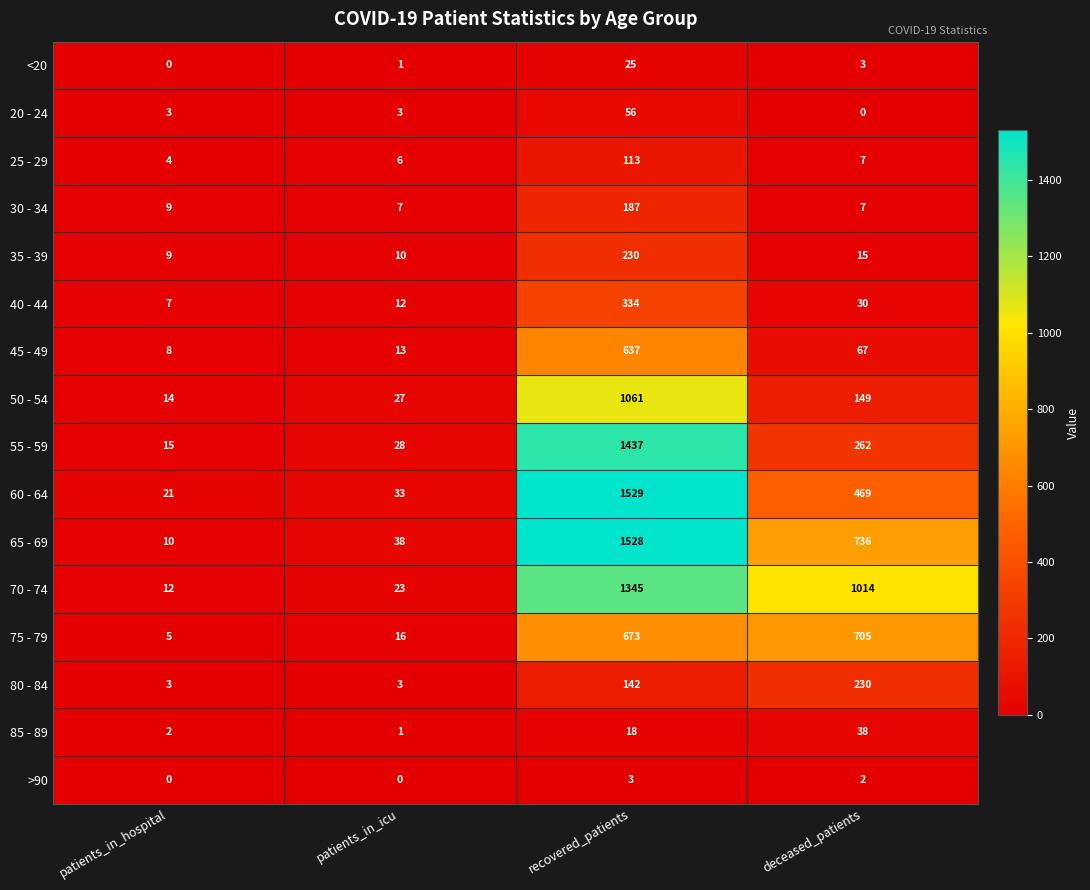

Is it true that 45 - 49 equals 67 at deceased_patients?

True